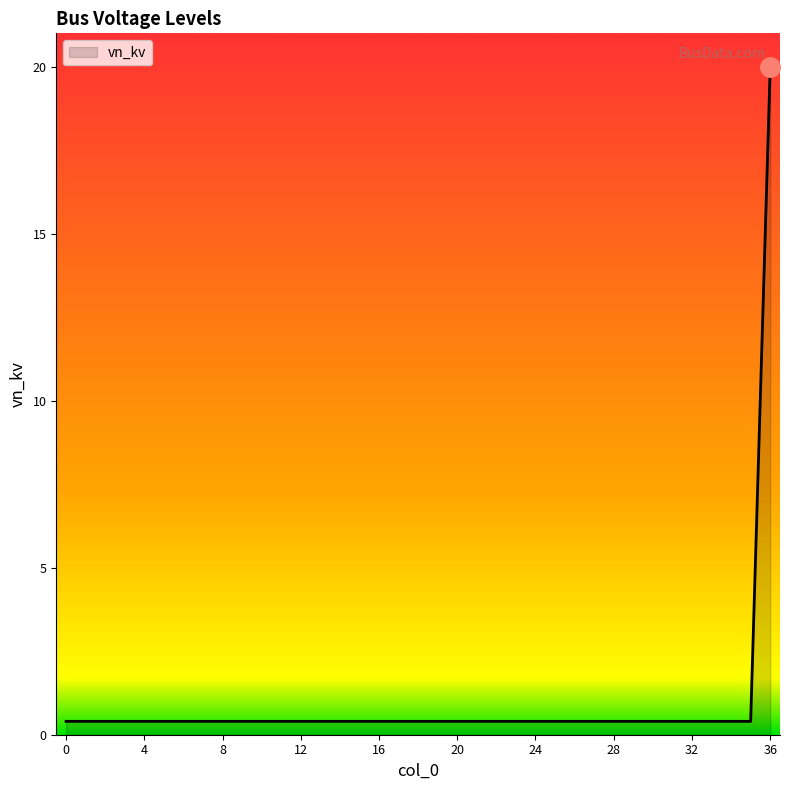

What is the maximum value shown in the chart?

20.0